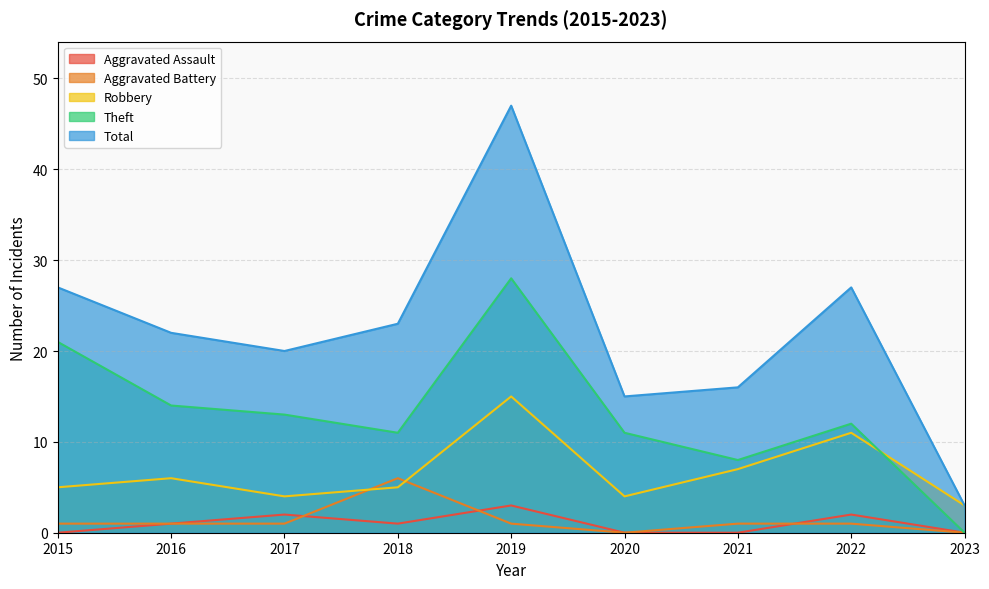

Does the chart have visible grid lines?

Yes